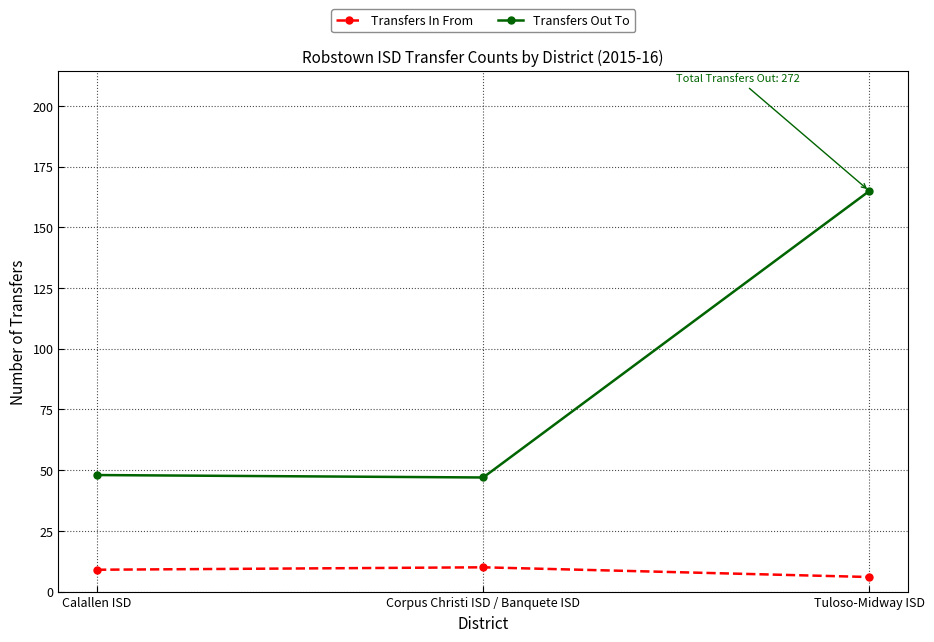

Which label corresponds to the smallest value in the chart?

Tuloso-Midway ISD